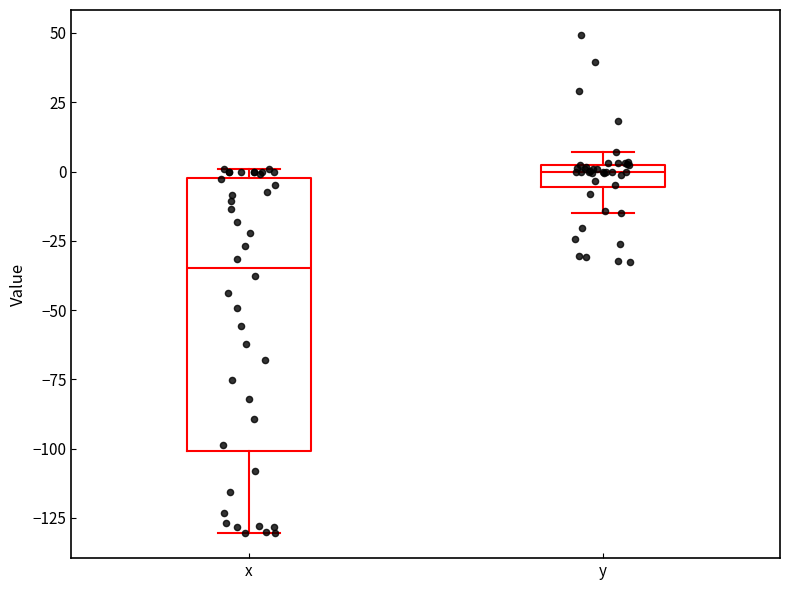

Reading left to right, read every box against the y-axis: the position of its median line, the range the box covers, and the ends of its whiskers. The values are not printed on the chart, so give them approximately, as read against the axis.

x: median -35, box -100 to 0, whiskers -130 to 0 (just above the box's upper edge)
y: median 0, box -5 to 5, whiskers -15 to 5 (above the box's upper edge)